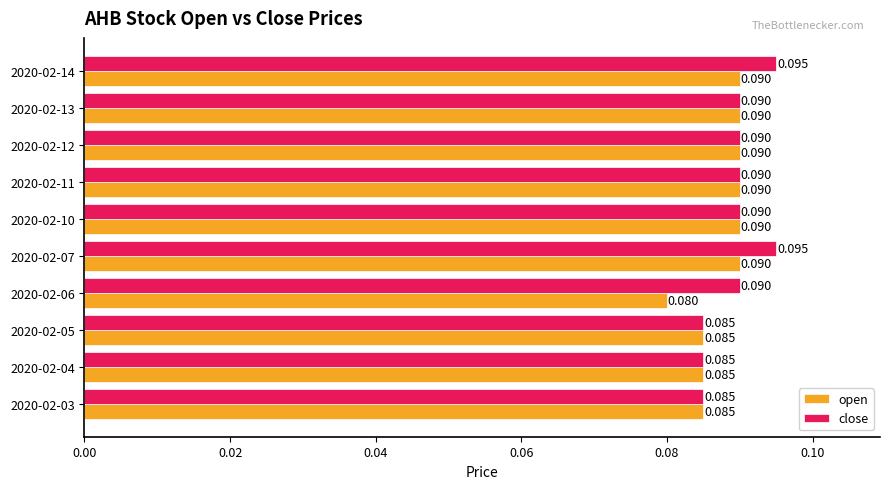

List the series in order of their overall mean, lowest first.

open, close